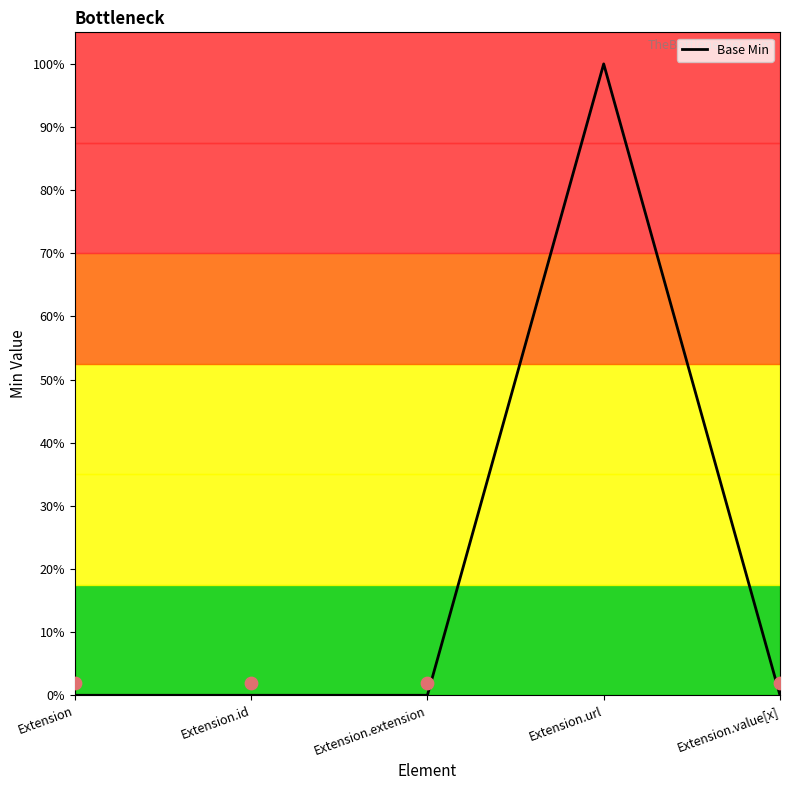

Between Extension.url and Extension.id, which is larger?

Extension.url